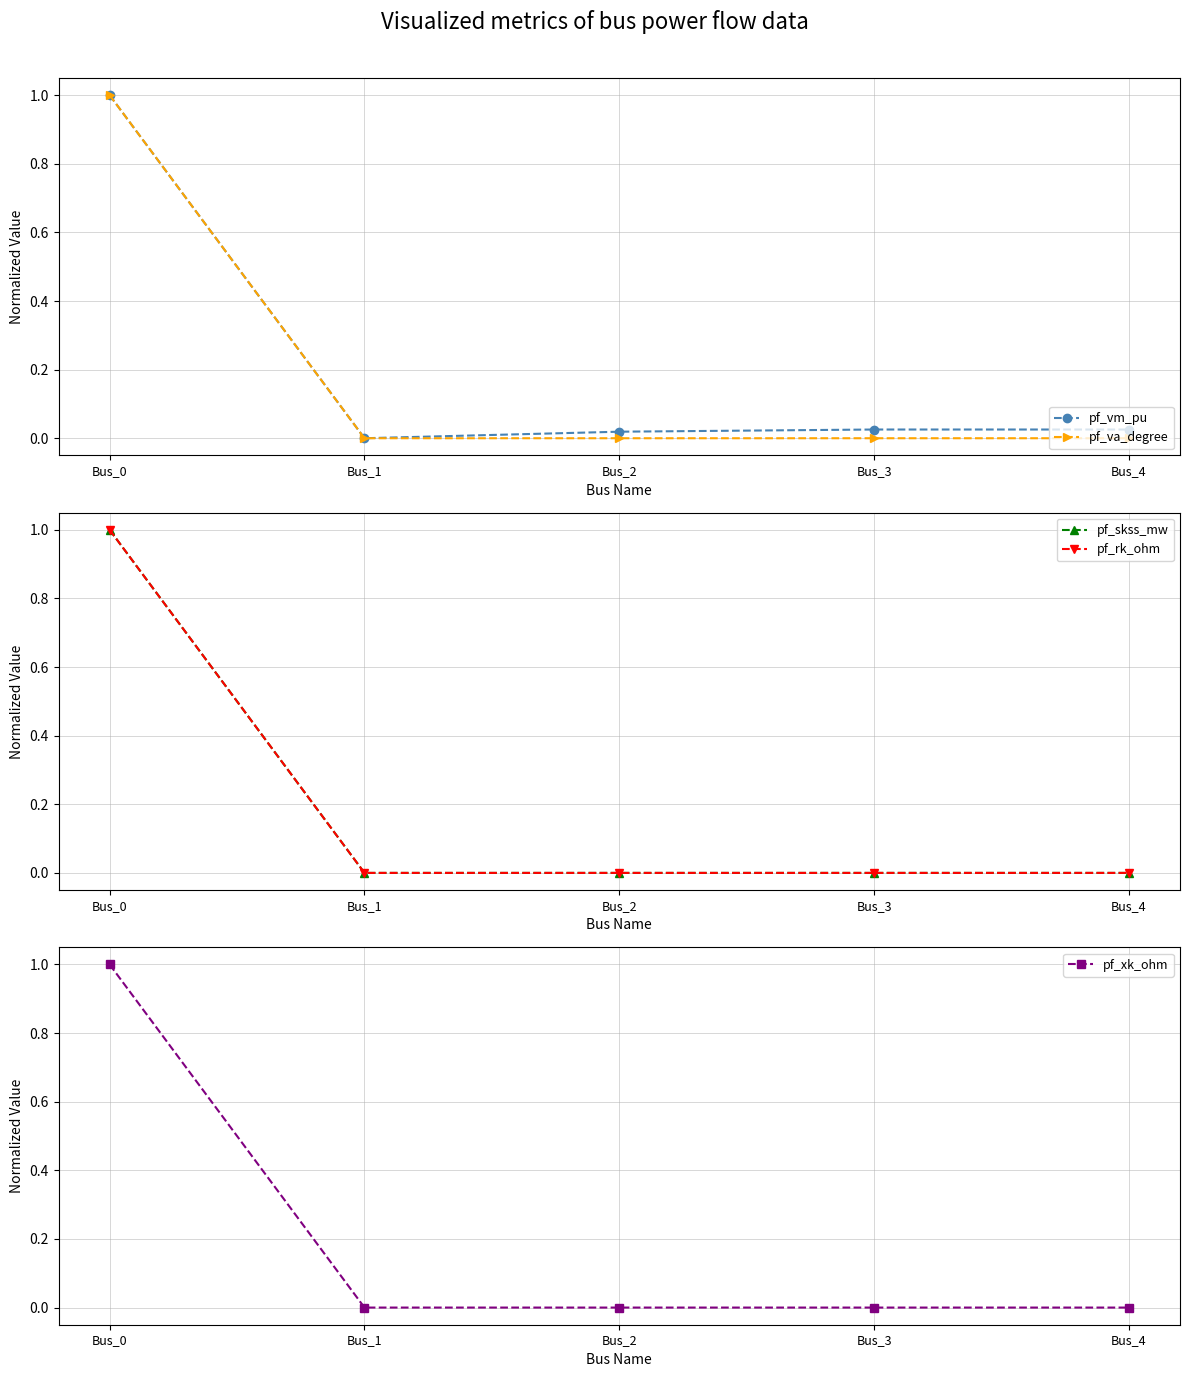

Which series has the largest total across all categories?

pf_vm_pu